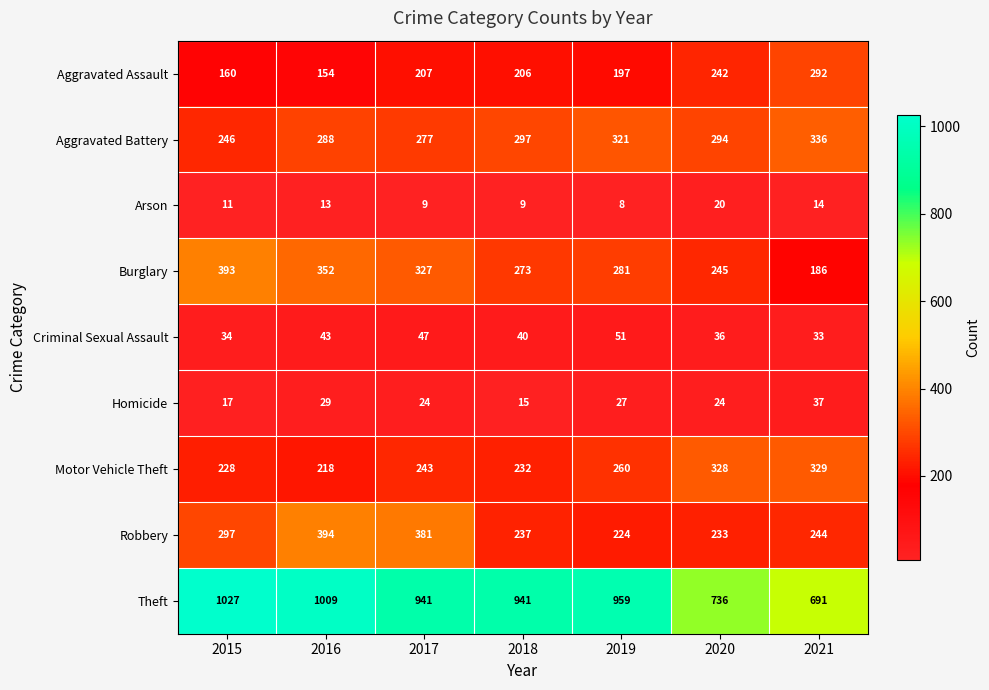

At which label does Theft first exceed 941?

2015